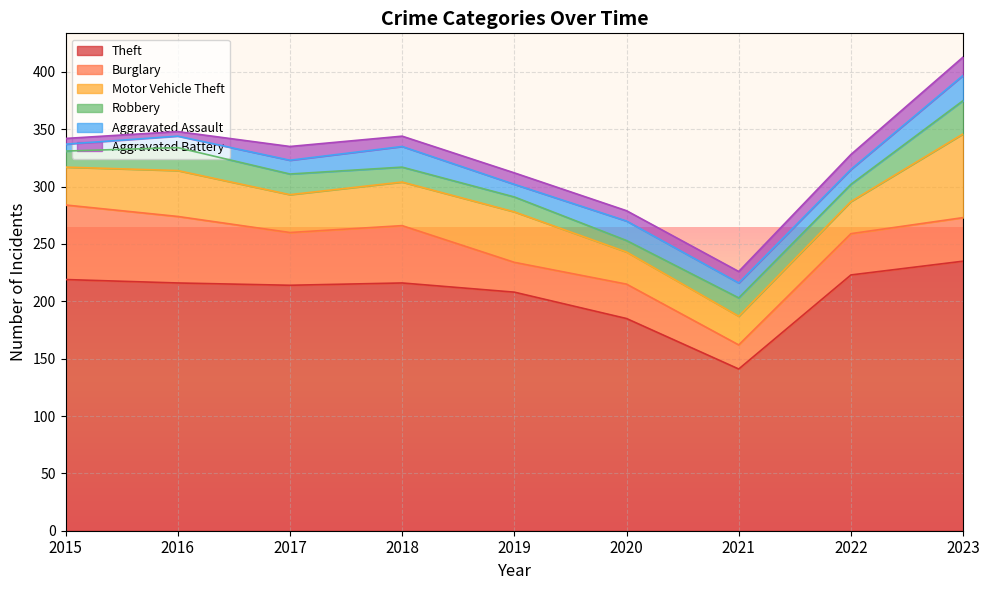

What is the difference between the maximum and minimum values in the Burglary series?

44